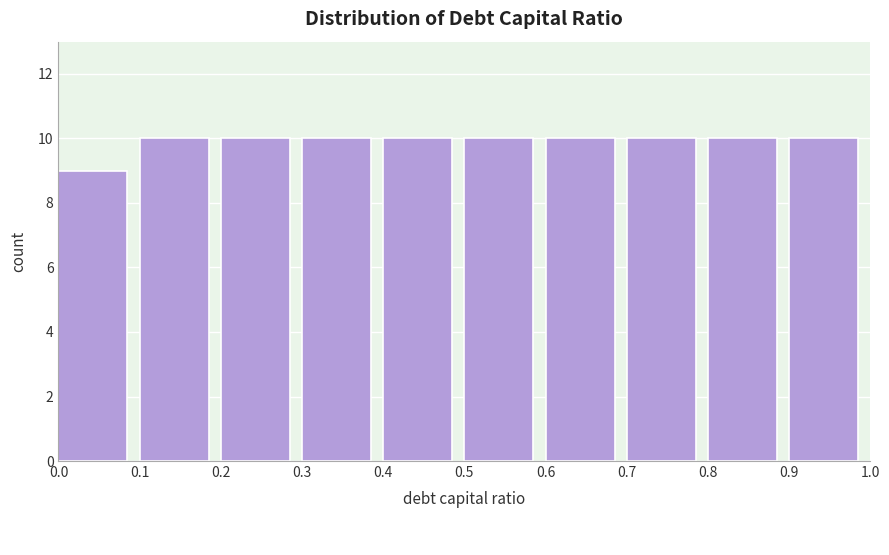

Reading left to right, list every bar in this chart as the range it spans on the x-axis followed by its height. The values are not printed on the chart, so give them approximately, as read against the axis.

0.0 to 0.1: 9
0.1 to 0.2: 10
0.2 to 0.3: 10
0.3 to 0.4: 10
0.4 to 0.5: 10
0.5 to 0.6: 10
0.6 to 0.7: 10
0.7 to 0.8: 10
0.8 to 0.9: 10
0.9 to 1.0: 10